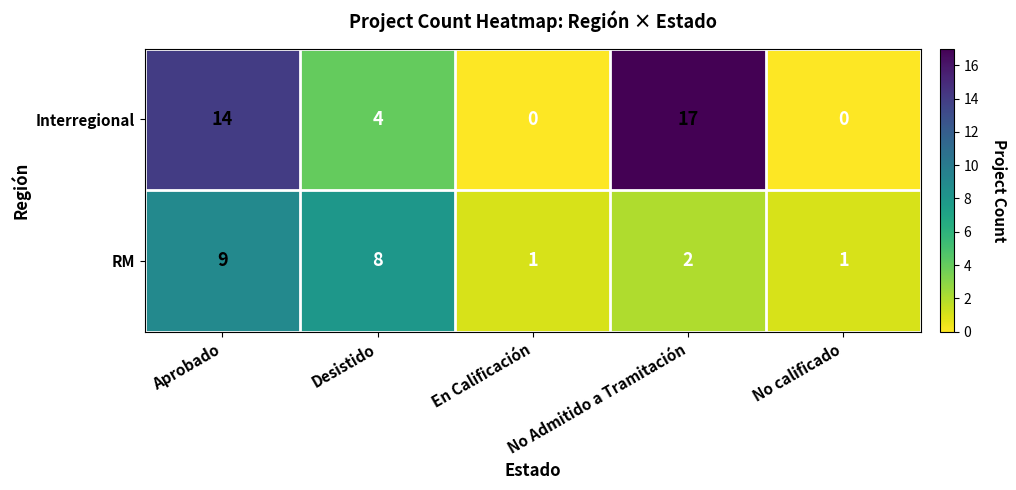

Which series has the largest range (max minus min)?

Interregional